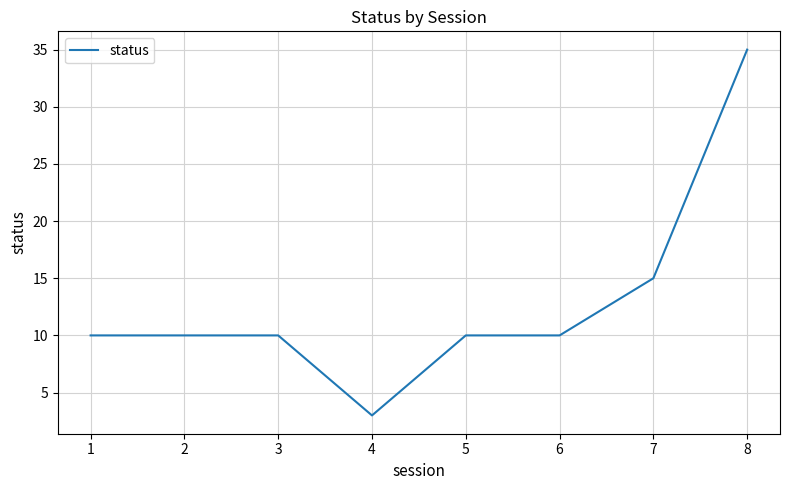

What is the sum of all values?

103